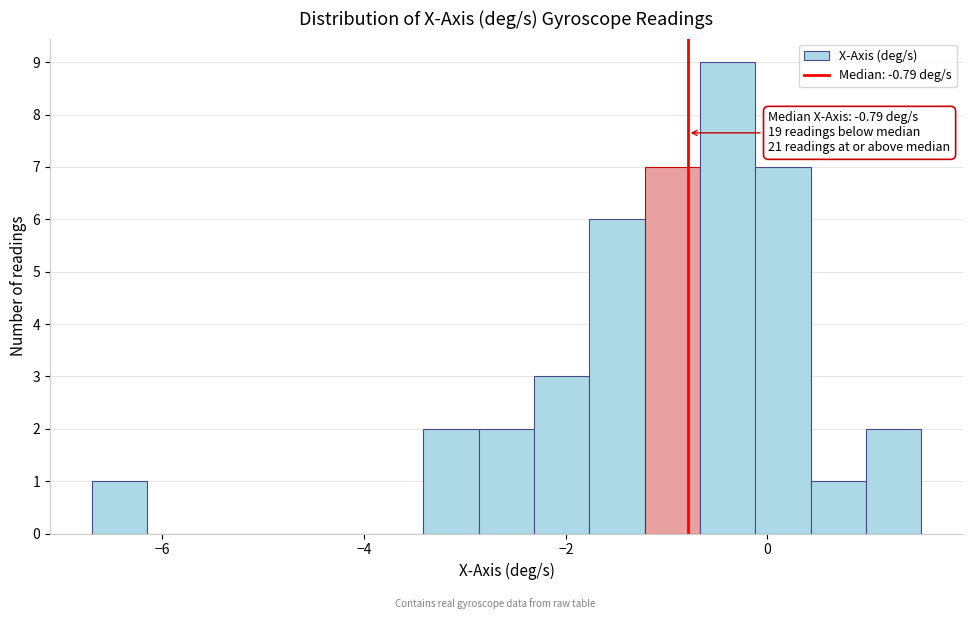

Around what value on the x-axis is the tallest bar? Give the approximate position of its centre, as read against the axis.

-0.4